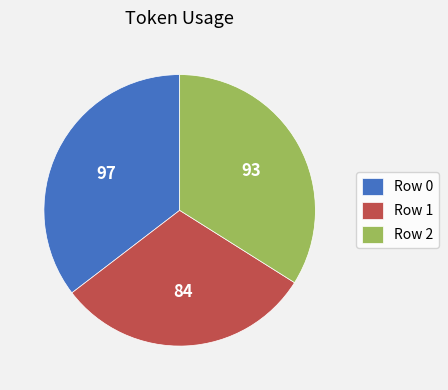

The Row 1 slice represents 40% of the pie. True or false?

False